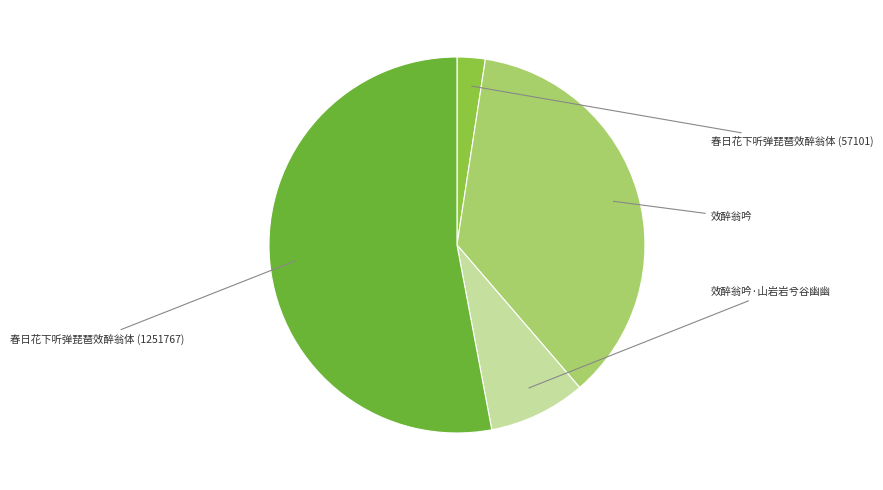

To the nearest percent, what is the difference between the largest and smallest slice percentages?

51%